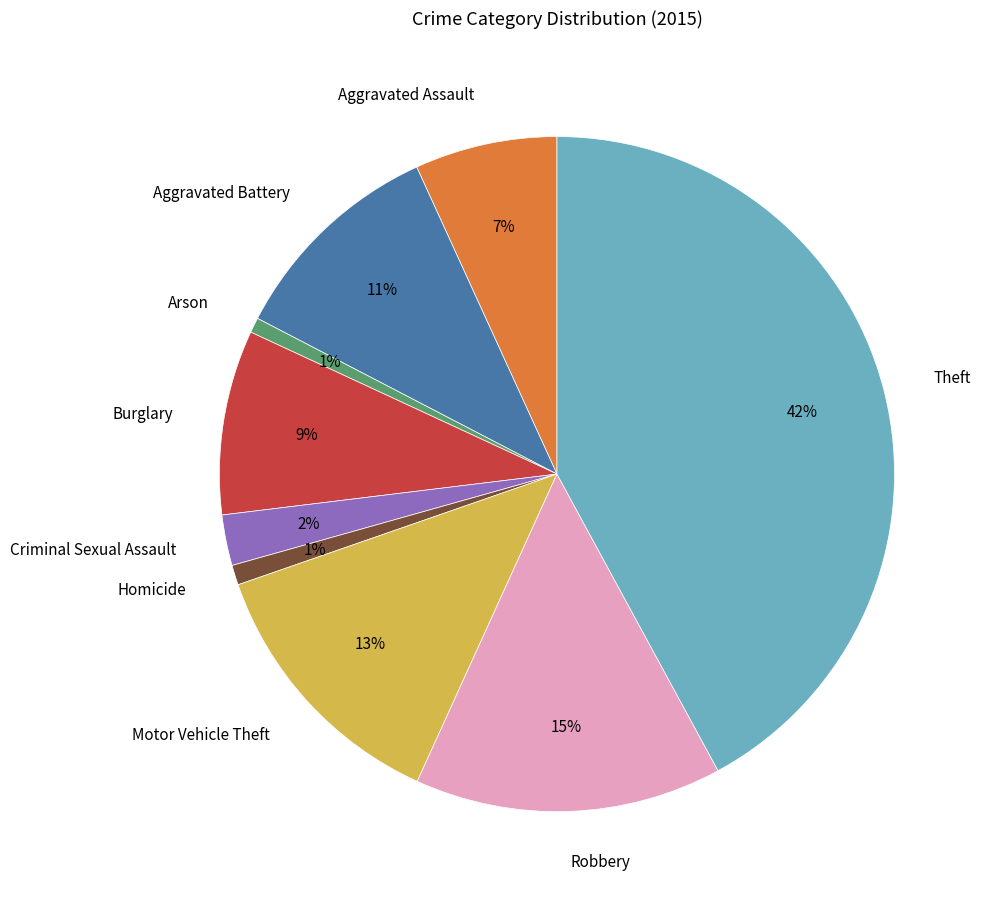

Which category has the biggest portion of the pie?

Theft